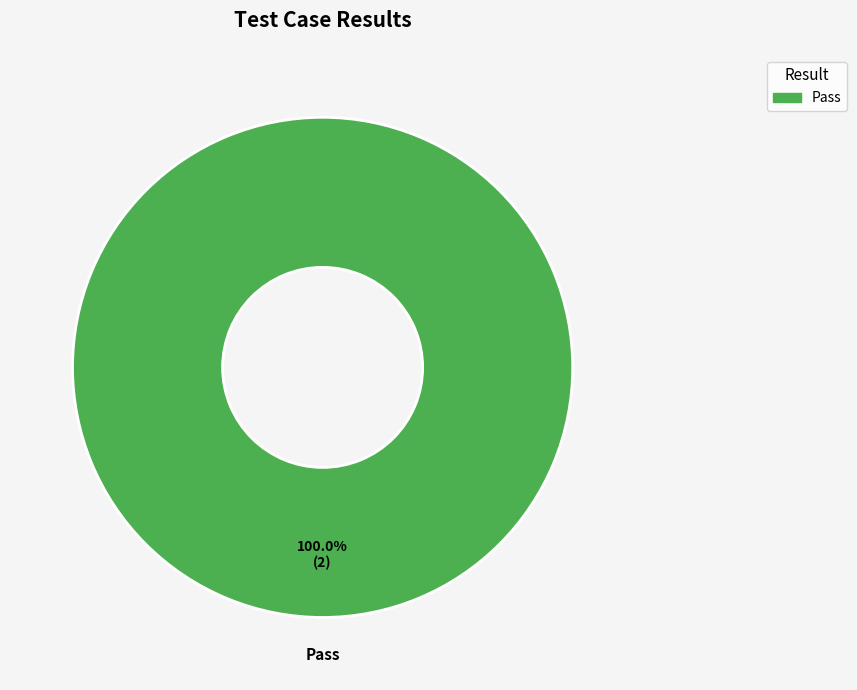

How many segments does this pie chart have?

1